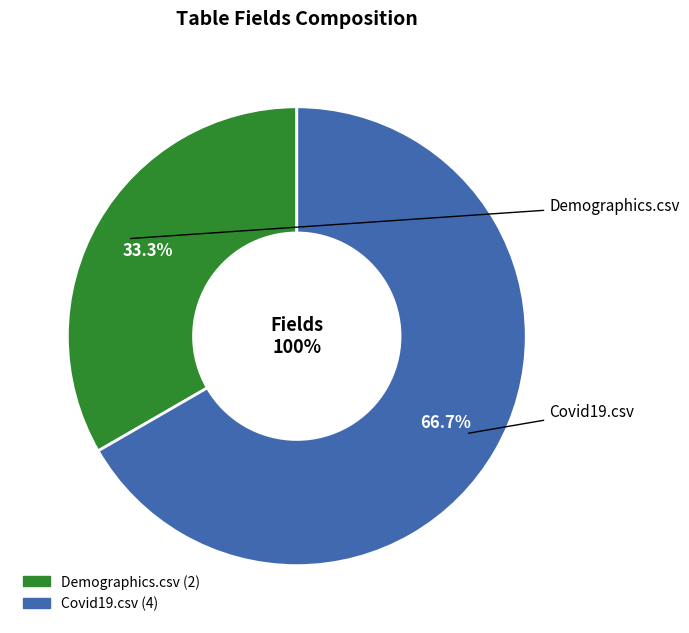

True or false: Covid19.csv accounts for 67% of the total.

True